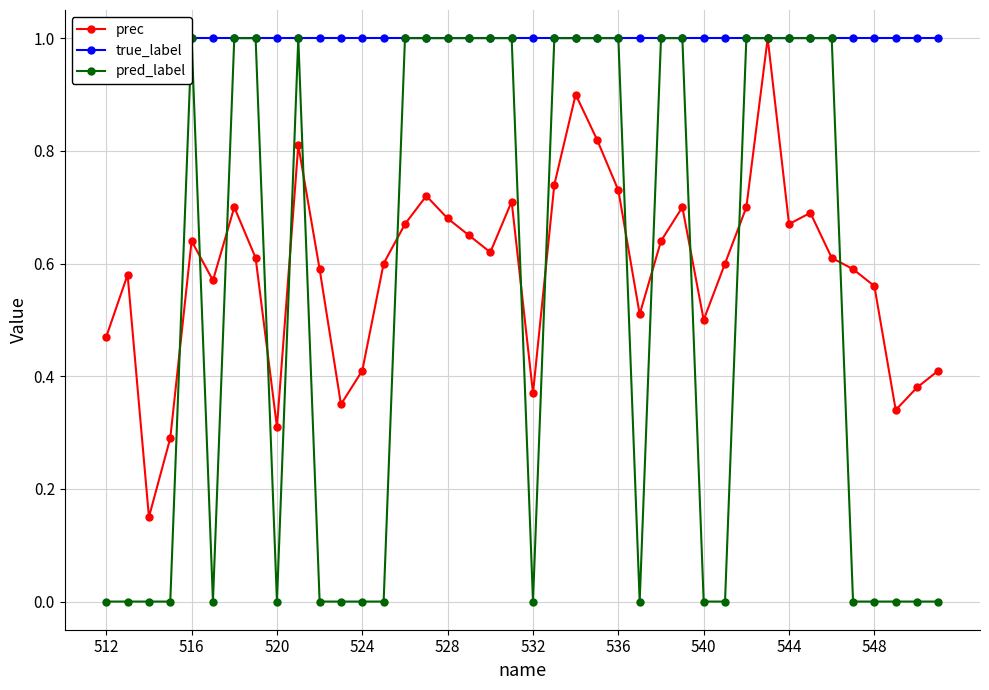

What is the greatest value displayed?

1.0